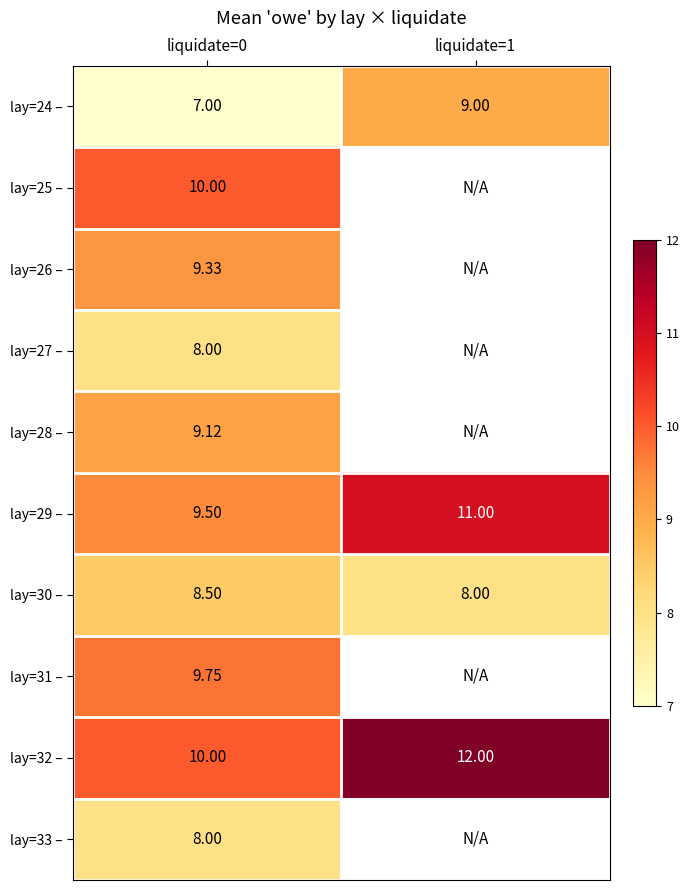

Is the value of lay=29 – at liquidate=1 greater than the value of lay=28 – at liquidate=0?

Yes